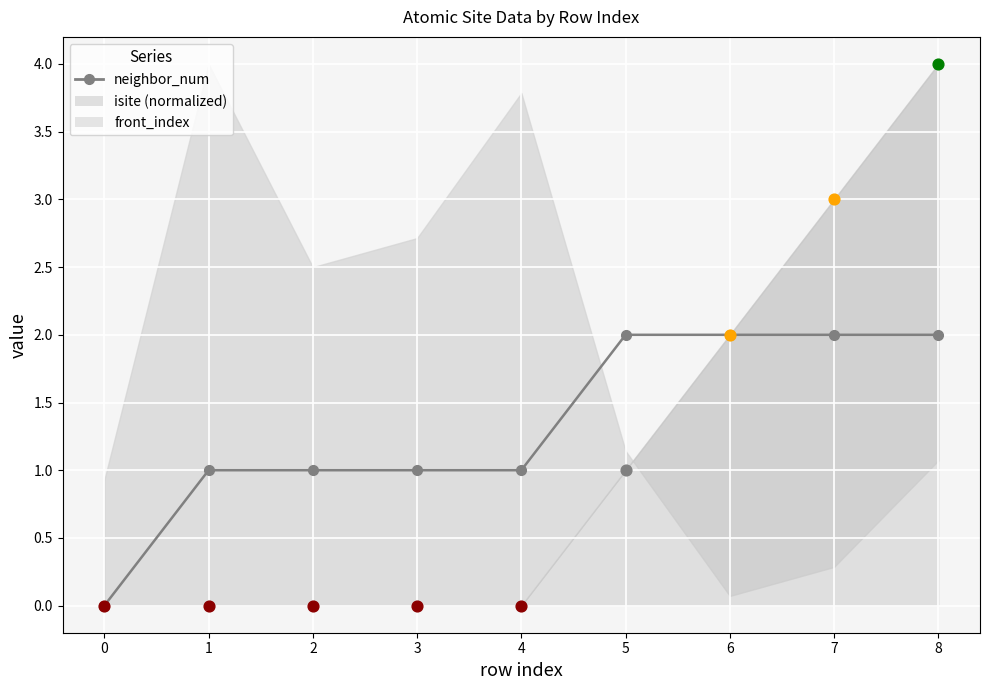

Approximately how many times larger is the value at 1 compared to 5?

0.5